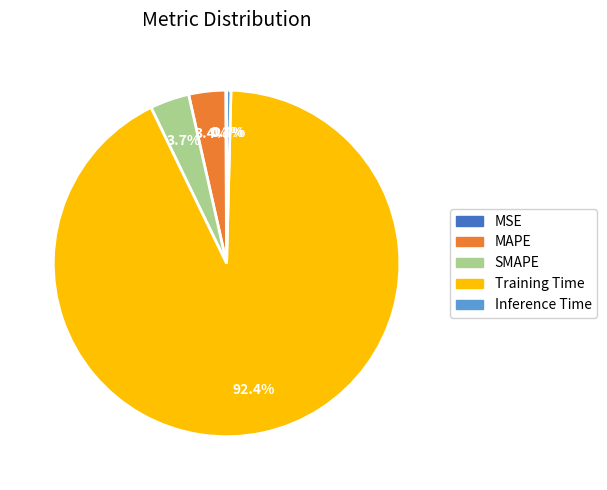

Combined, do SMAPE and MAPE account for over 50%?

No